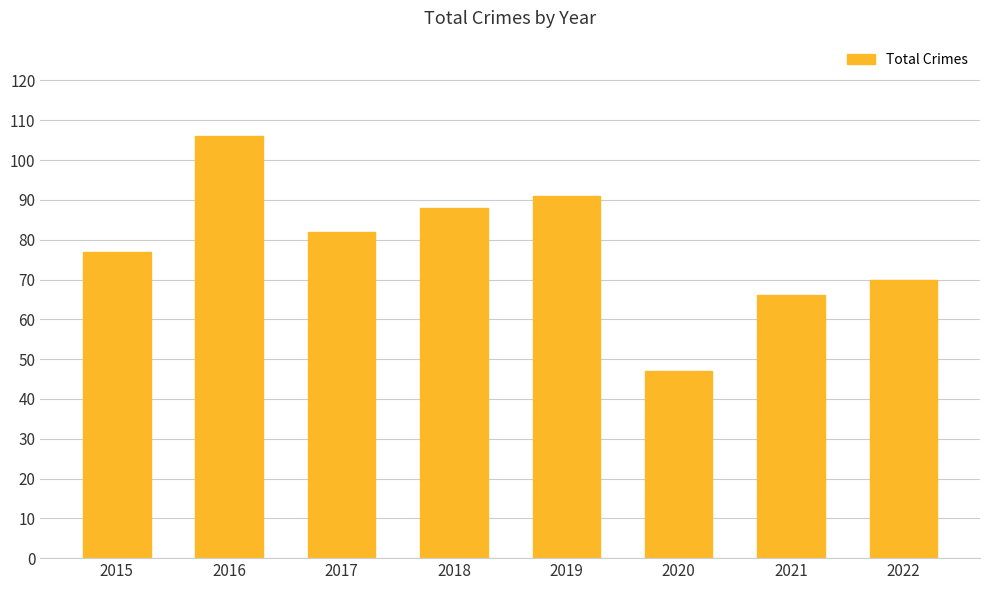

Count the number of data series in this chart.

1